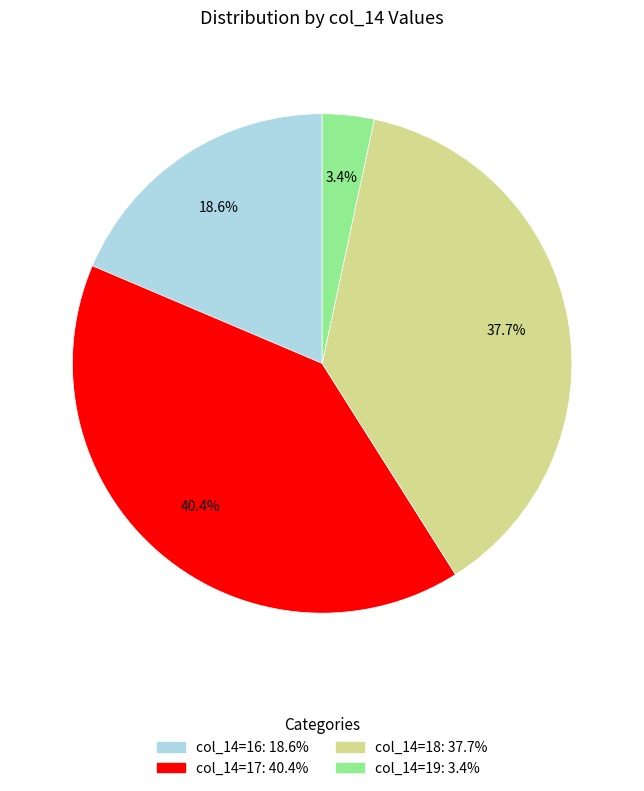

Is there a majority slice in this chart?

No